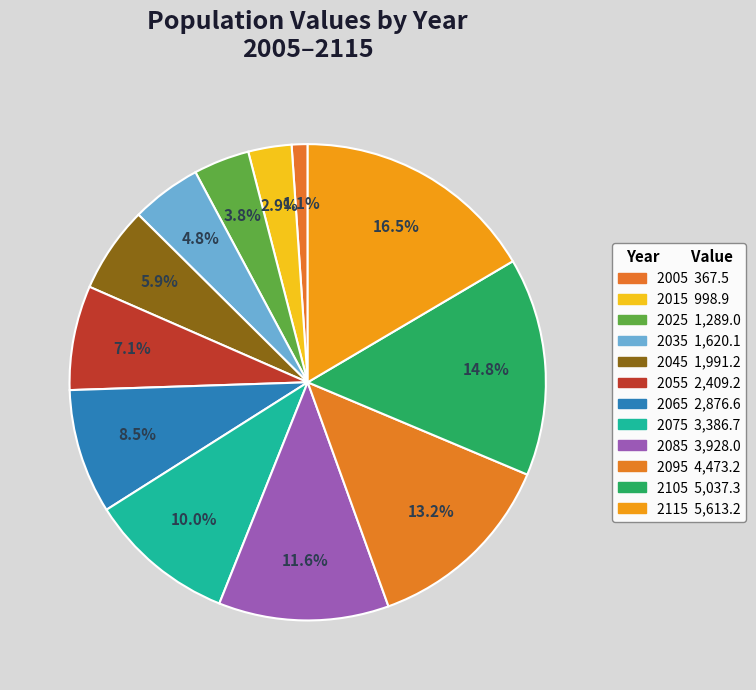

True or false: 2115 accounts for 3% of the total.

False